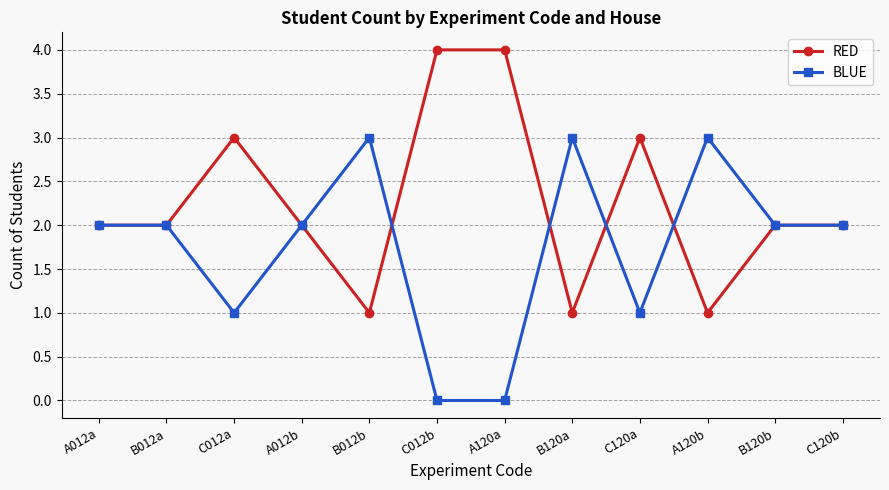

Is the value of RED at B120b greater than the value of BLUE at B120a?

No